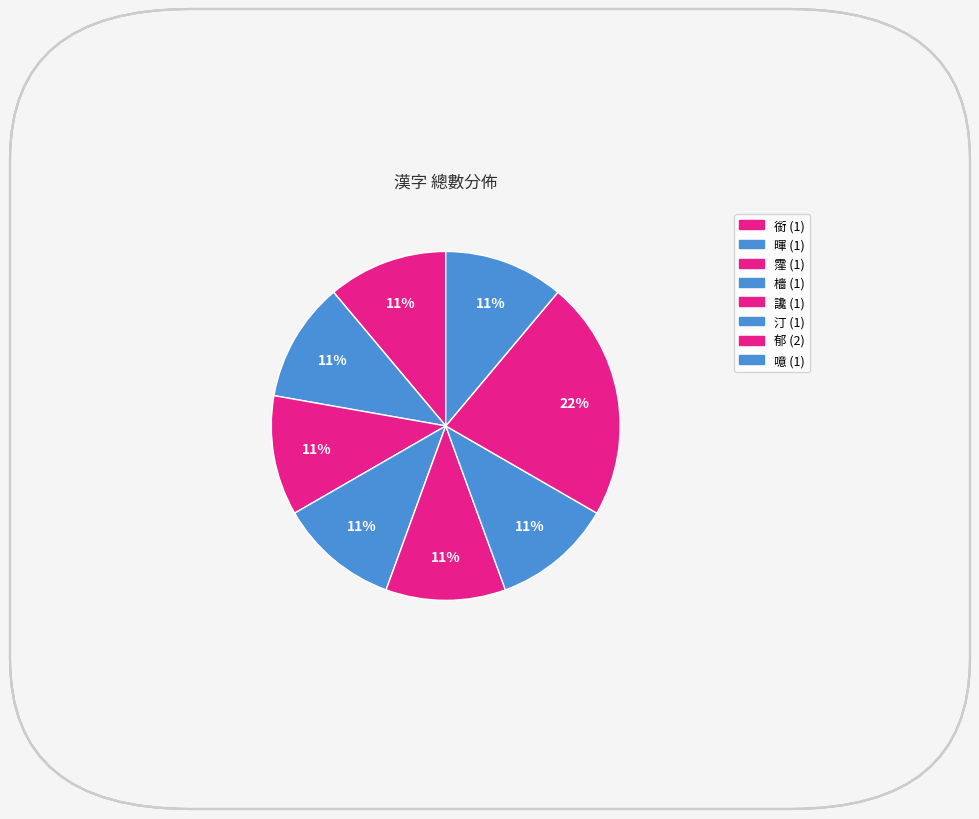

To the nearest percent, what percentage of the pie is 讒?

11%